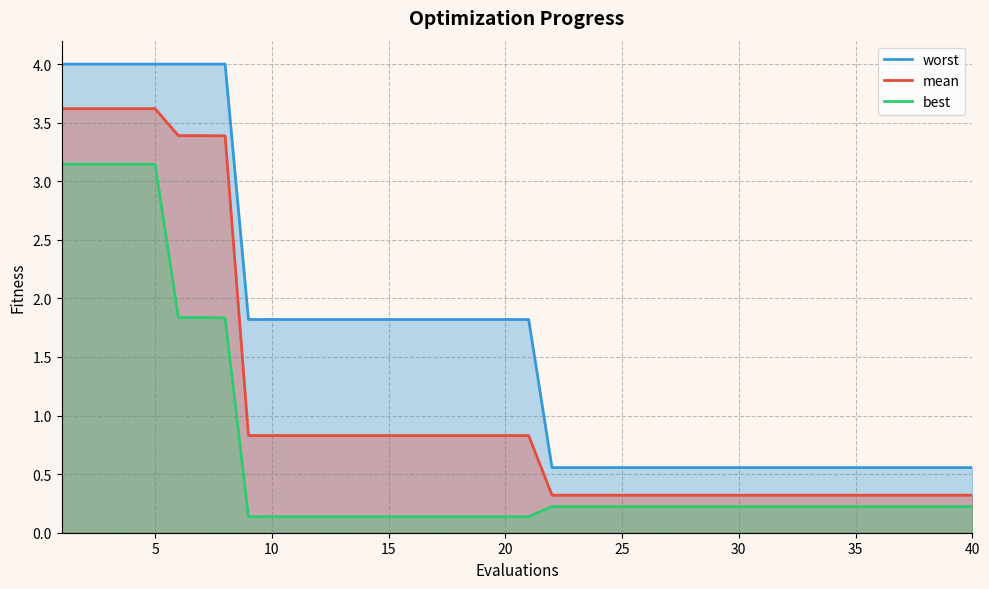

Which series has the largest total across all categories?

worst